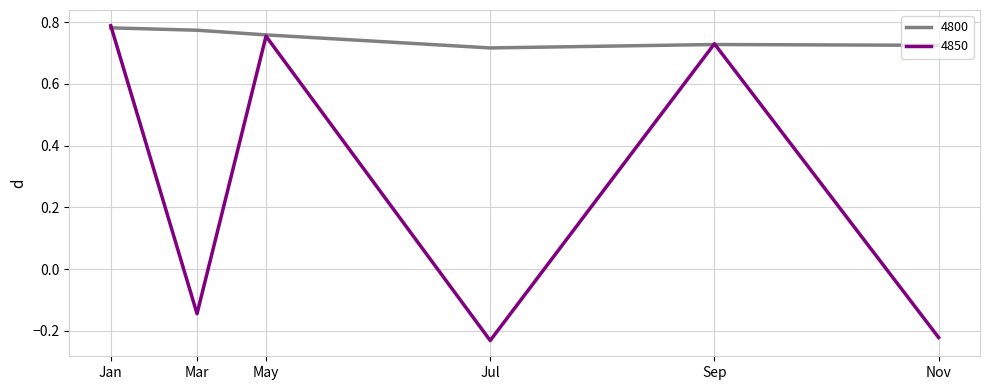

Which series has the largest total across all categories?

4800